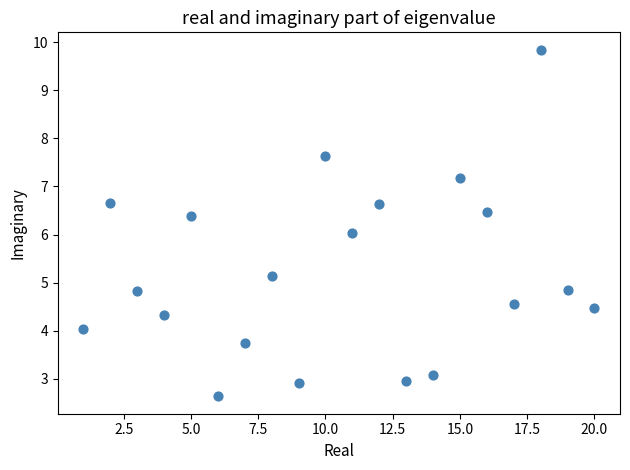

What is the range of X values (max minus min)?

19.0